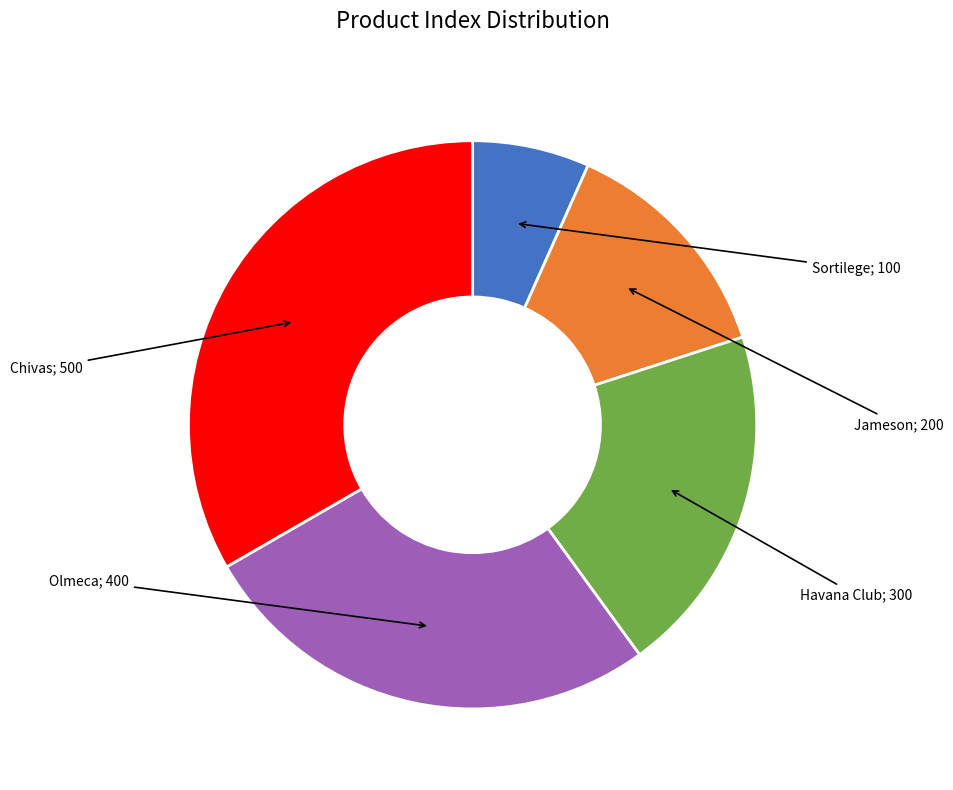

Does any single category account for the majority?

No